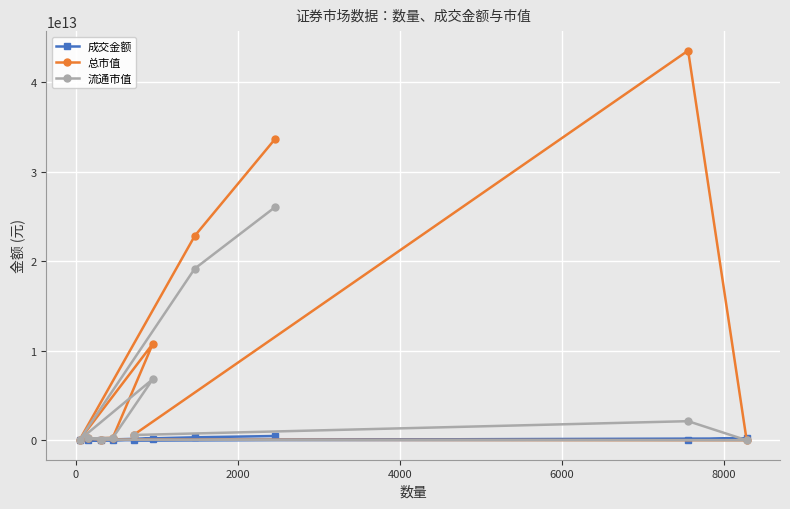

How many values in the 总市值 series are below 585701826998?

5